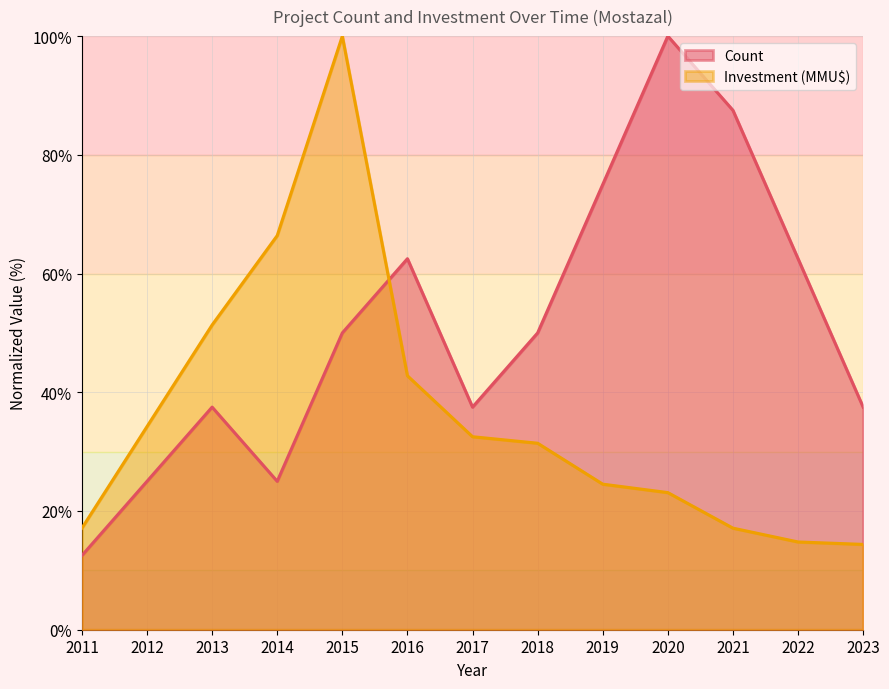

At which label does Count first exceed 50?

2016